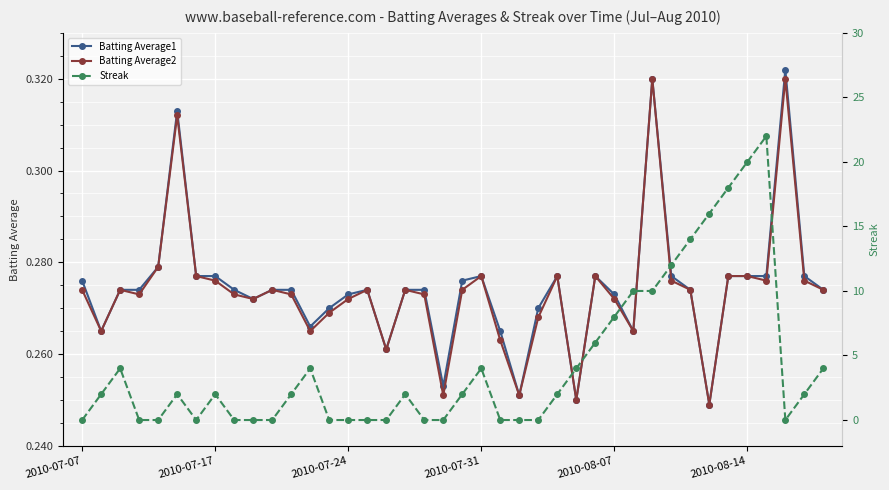

True or false: Batting Average1 has more than 1 points higher than both neighbors.

True